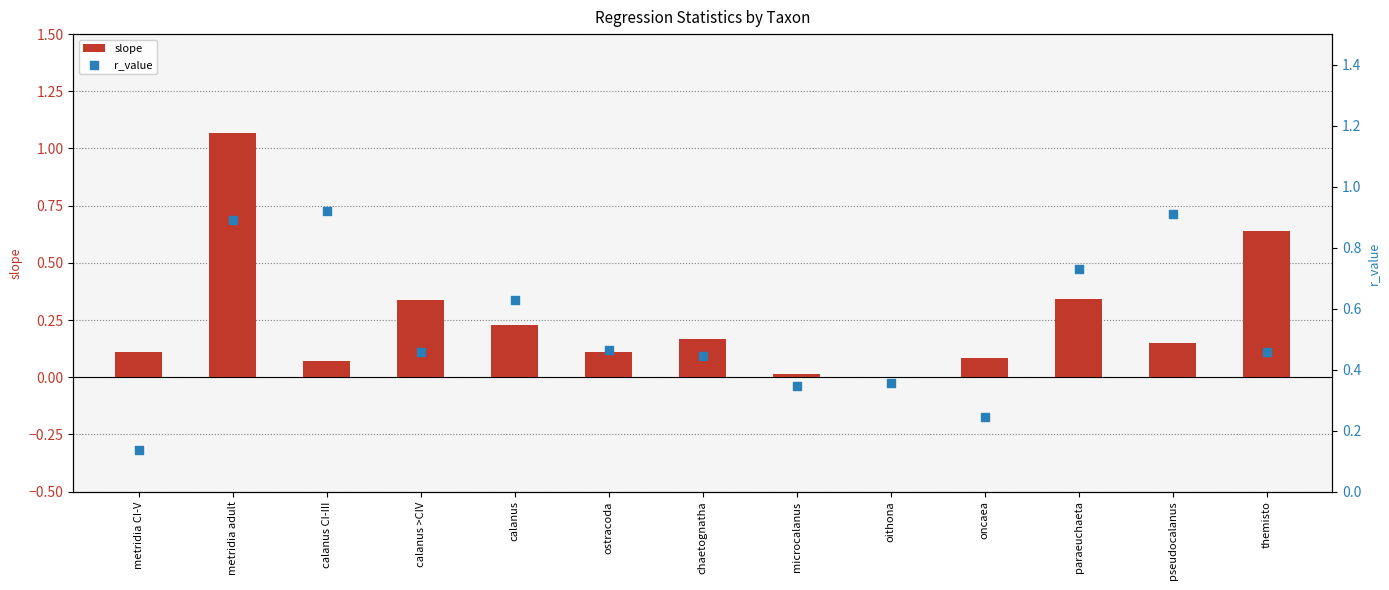

Is the value of slope at metridia CI-V greater than the value of r_value at calanus CI-III?

No